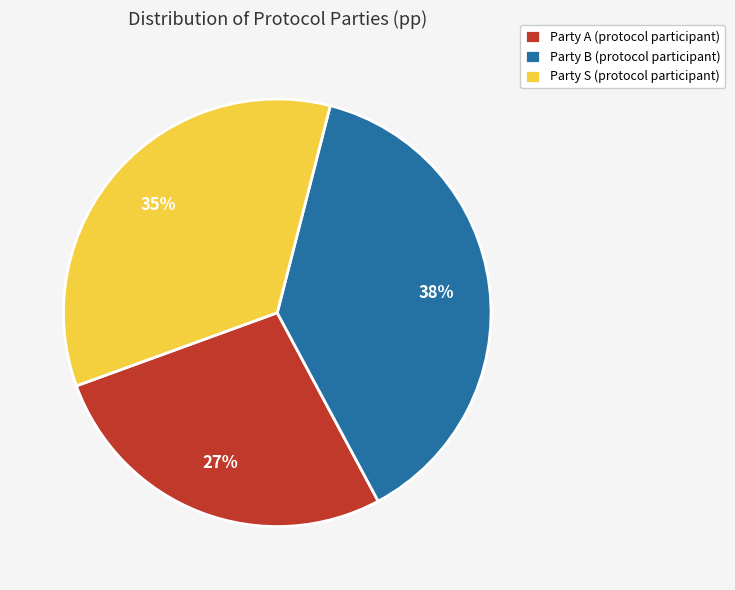

Do Party B (protocol participant) and Party A (protocol participant) together represent more than half of the pie?

Yes